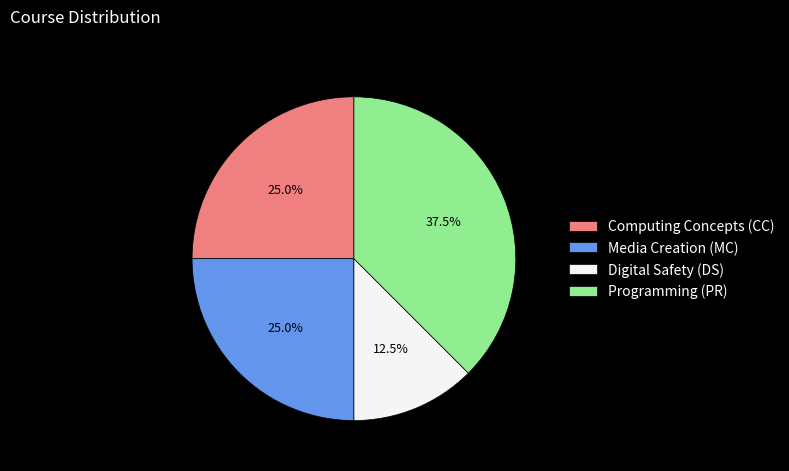

Between Programming (PR) and Media Creation (MC), which is larger?

Programming (PR)